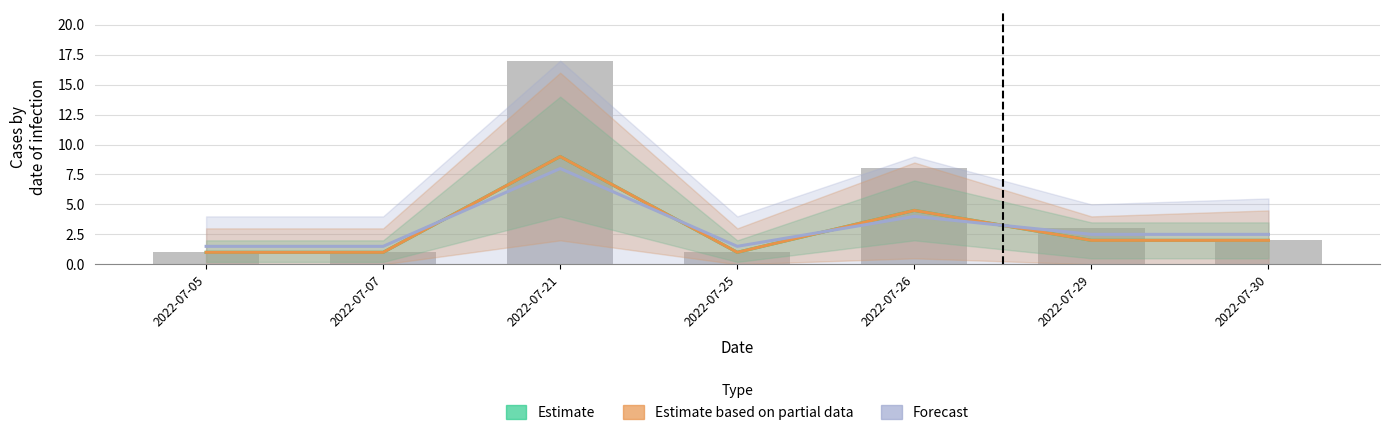

Reading right to left, what are all the values shown in this chart?

Estimate: 2022-07-30=2.0	2022-07-29=2.0	2022-07-26=4.5	2022-07-25=1.0	2022-07-21=9.0	2022-07-07=1.0	2022-07-05=1.0
Estimate based on partial data: 2022-07-30=2.0	2022-07-29=2.0	2022-07-26=4.5	2022-07-25=1.0	2022-07-21=9.0	2022-07-07=1.0	2022-07-05=1.0
Forecast: 2022-07-30=2.5	2022-07-29=2.5	2022-07-26=4.0	2022-07-25=1.5	2022-07-21=8.0	2022-07-07=1.5	2022-07-05=1.5